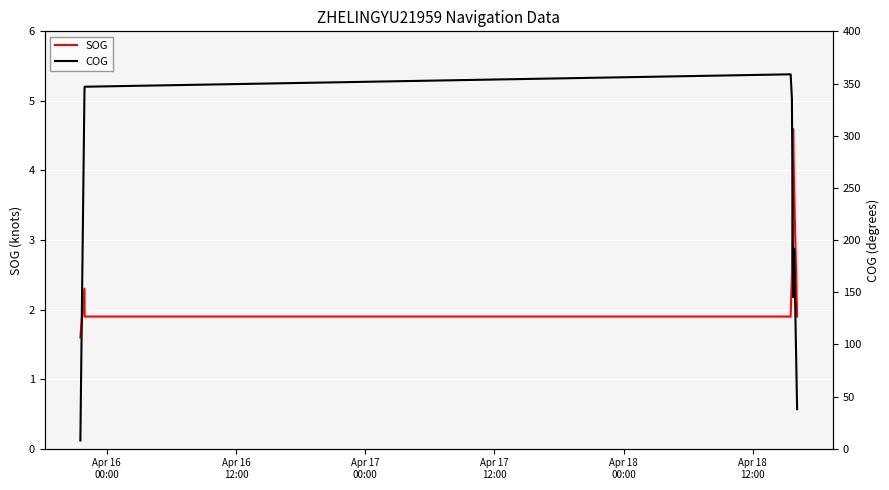

True or false: SOG and COG intersect in this chart.

False